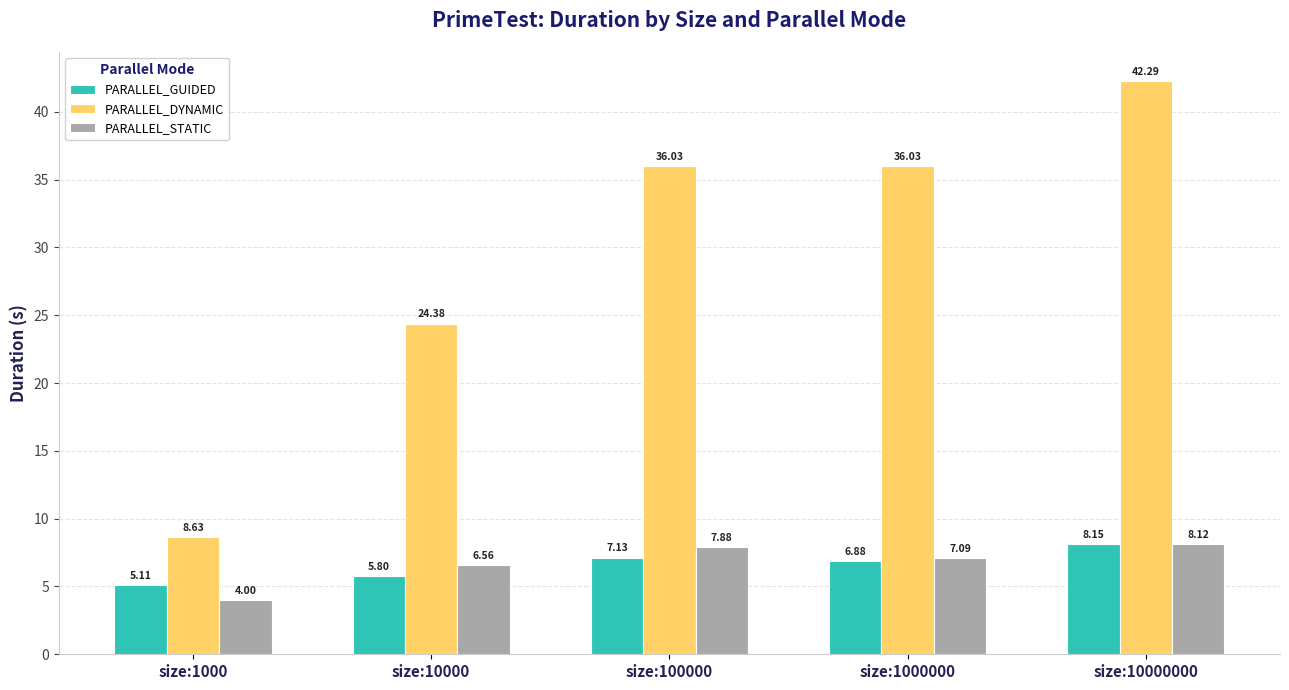

What is the value of the PARALLEL_DYNAMIC bar at the 1st from the left?

8.6